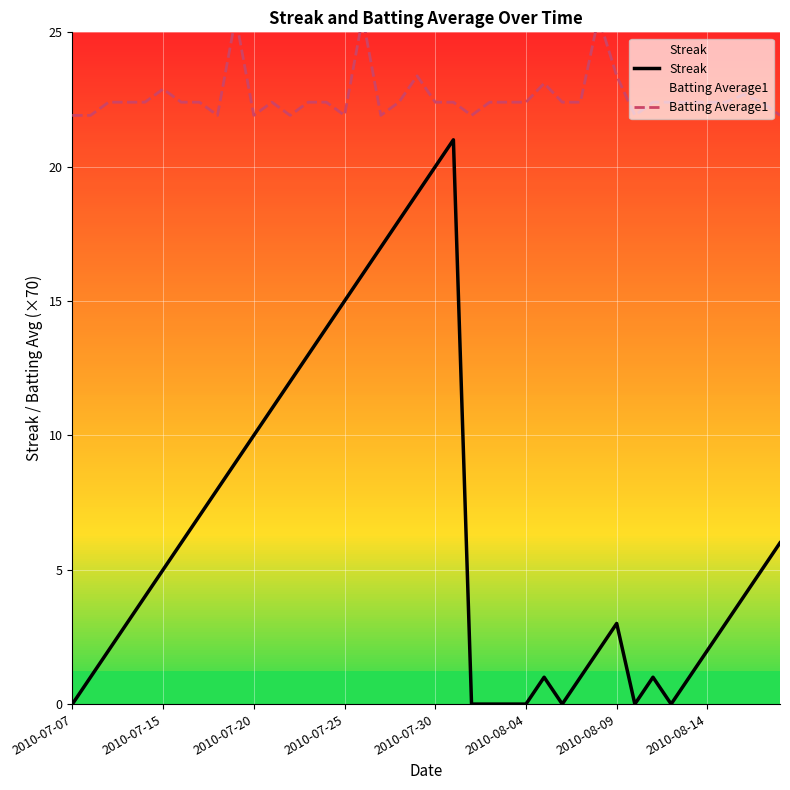

What is the difference between the second highest and second lowest values in the Streak series?

20